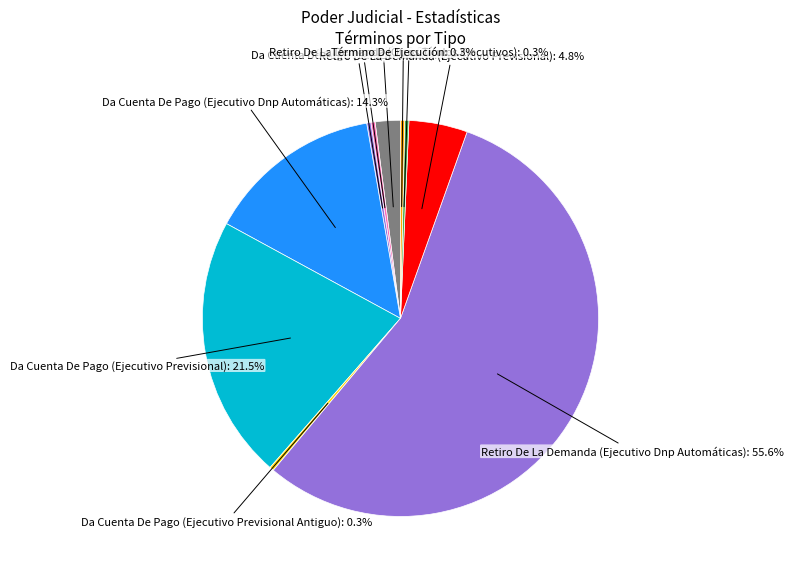

To the nearest percent, what is the difference between the largest and smallest slice percentages?

55%